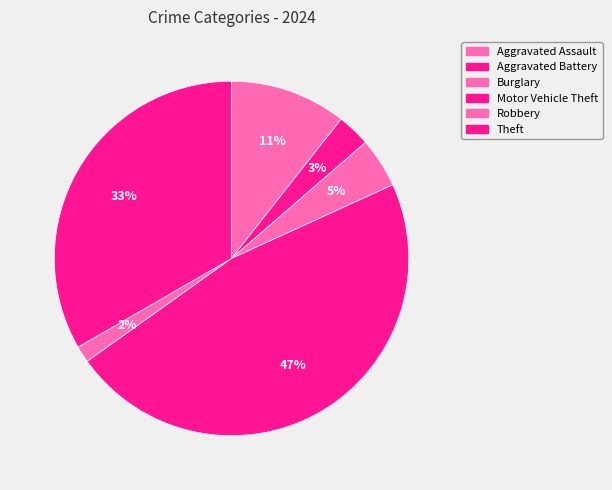

Is it true that Burglary is 5% of the pie?

True